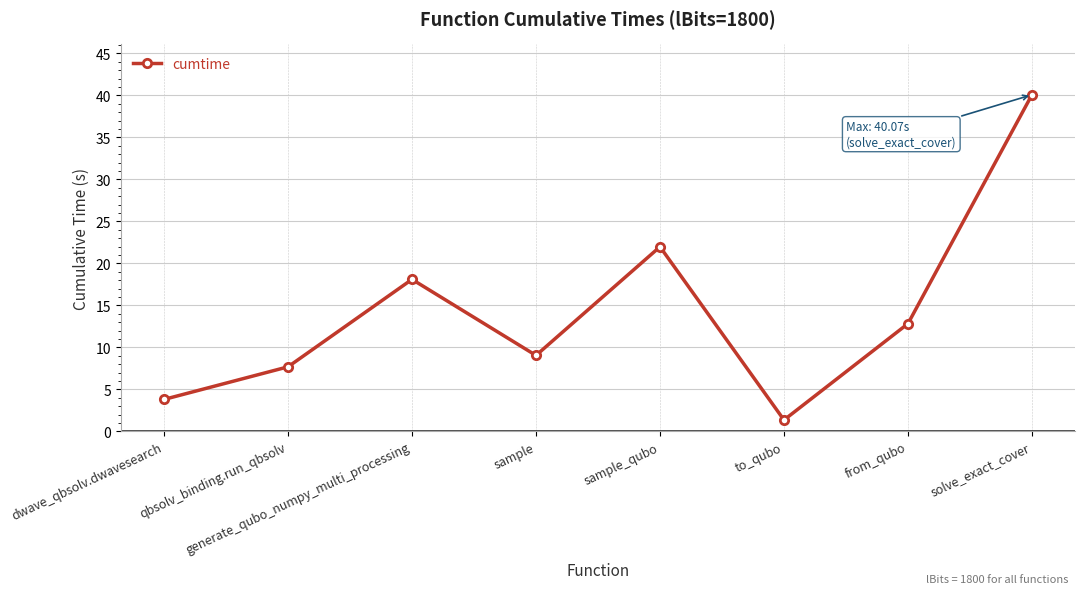

What is the change in value from sample to sample_qubo?

+12.9